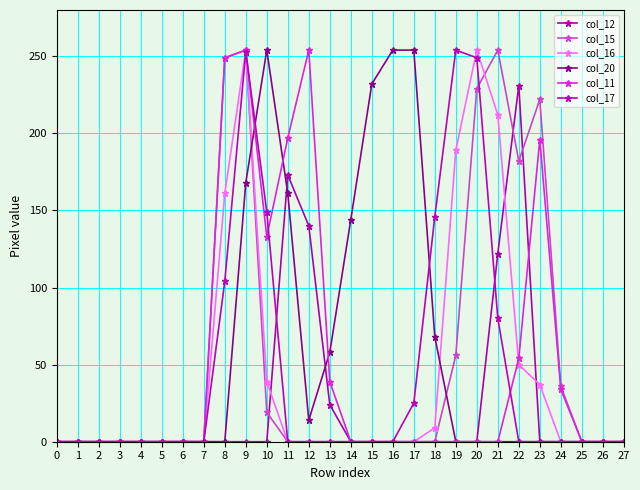

Count the number of data series in this chart.

6